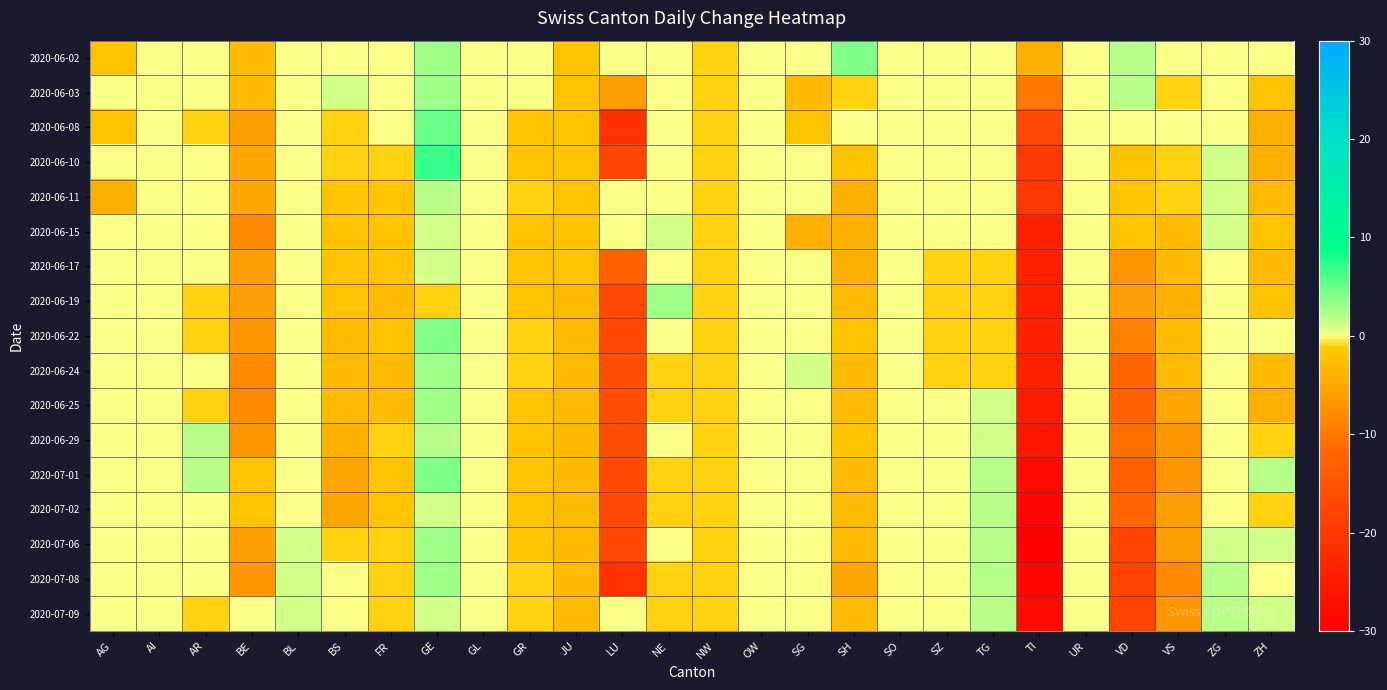

List the series in order of their peak value, lowest first.

2020-06-15, 2020-06-17, 2020-06-11, 2020-06-29, 2020-07-02, 2020-07-09, 2020-06-03, 2020-06-19, 2020-06-24, 2020-06-25, 2020-07-06, 2020-07-08, 2020-06-02, 2020-06-22, 2020-07-01, 2020-06-08, 2020-06-10